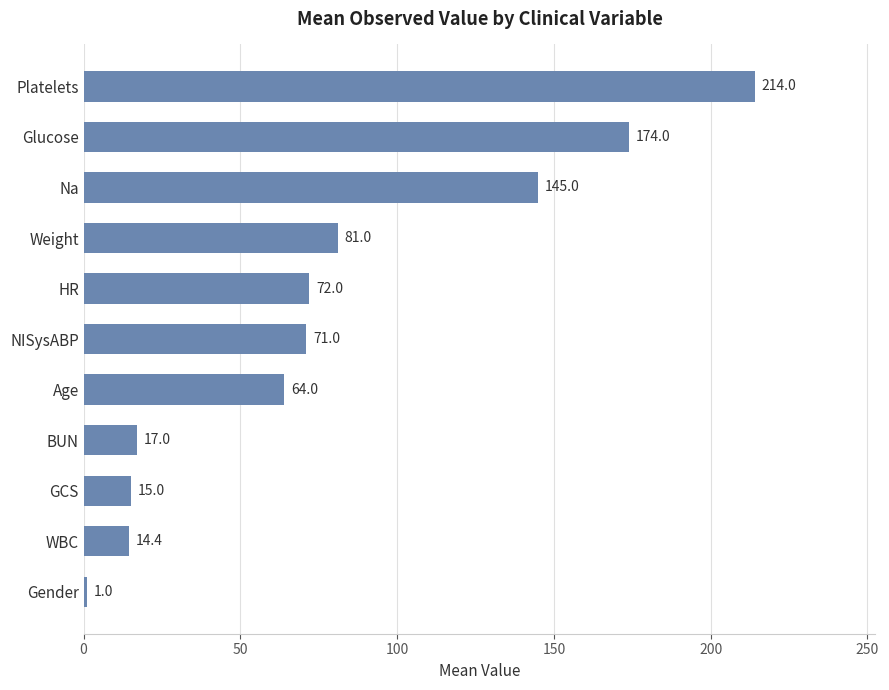

What is the difference between the maximum and minimum values?

213.0